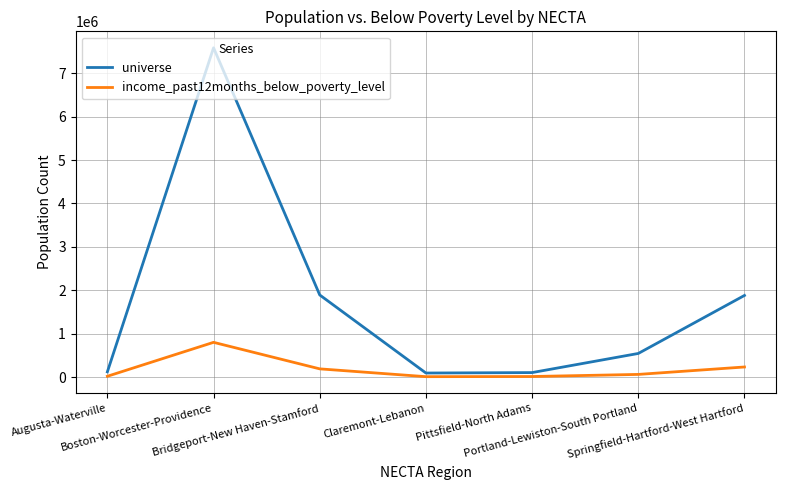

What is the maximum value shown in the chart?

7588152